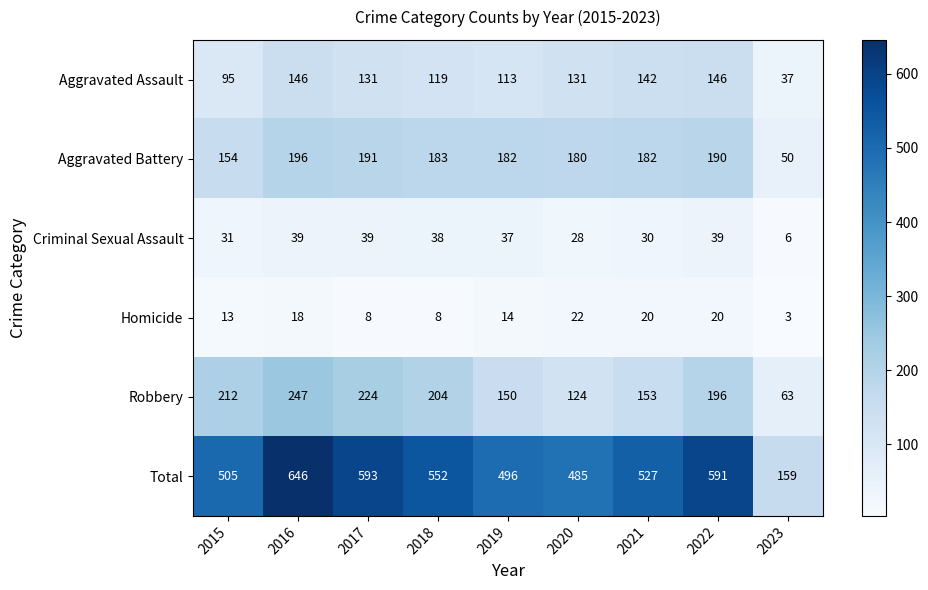

Which series has the largest total across all categories?

Total